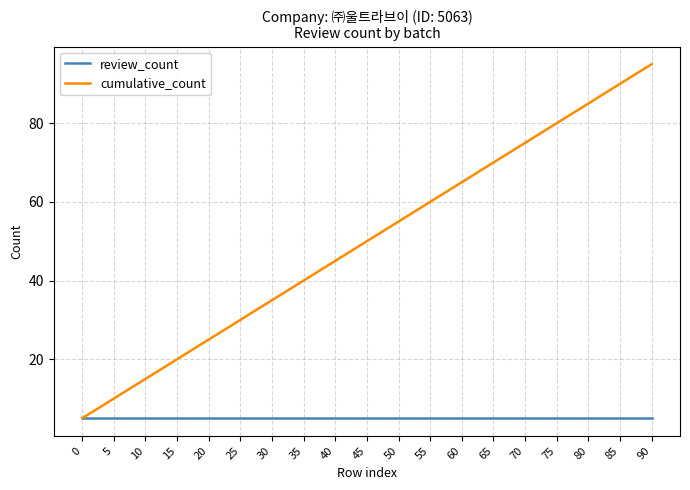

Which series has the widest spread of values?

cumulative_count